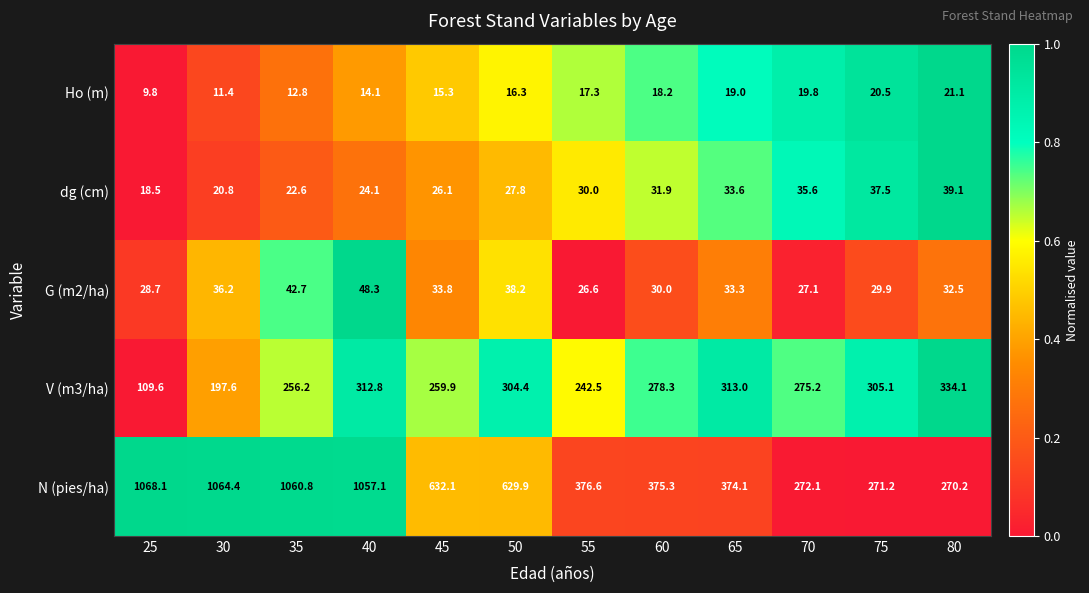

What is the maximum value for Ho (m)?

21.1